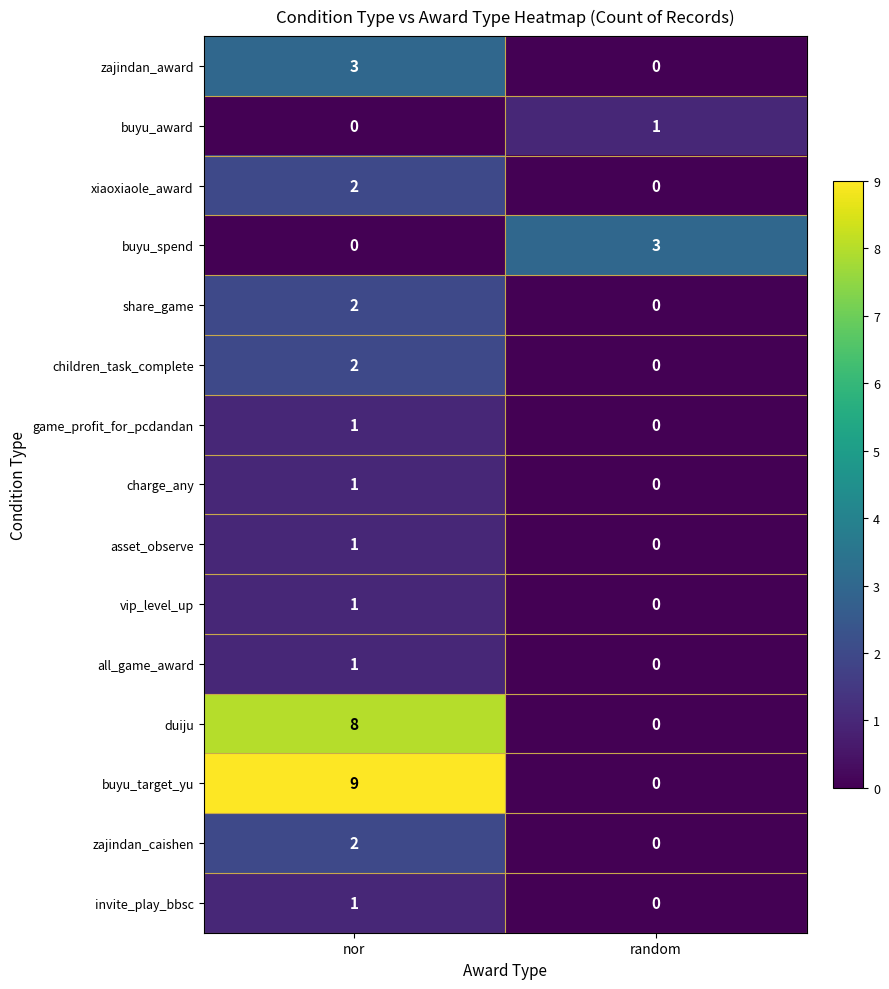

What is the difference between the highest and lowest values at nor?

9